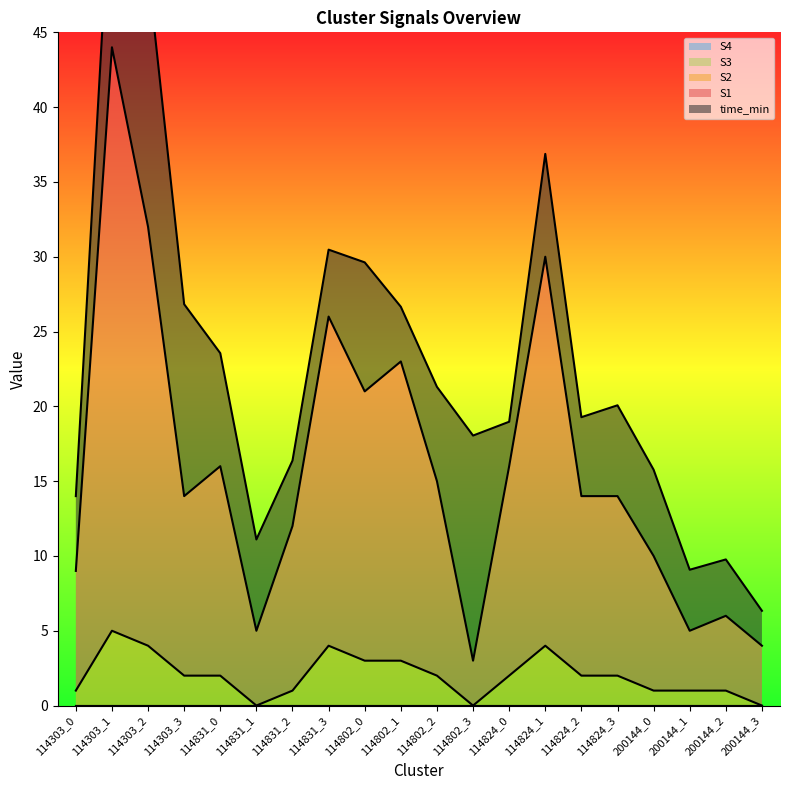

Which category has the highest value in the S2 series?

114303_1